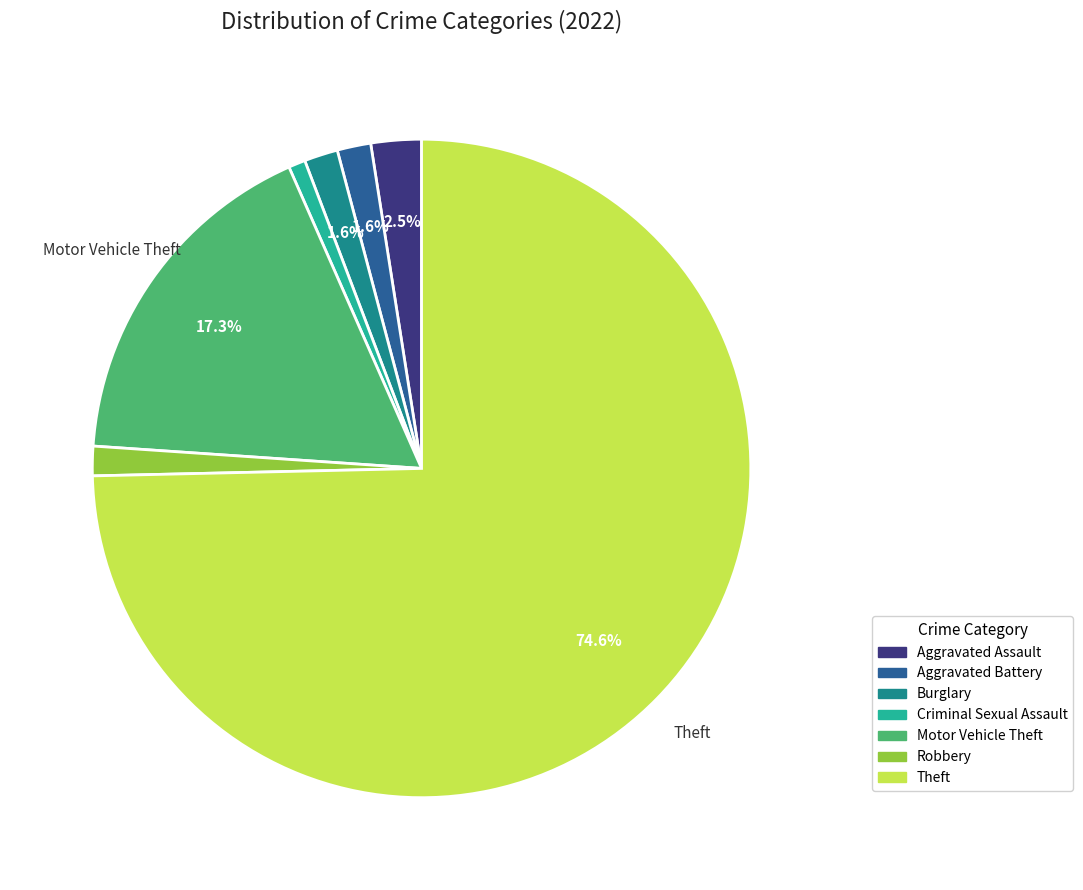

Which has a higher value, Aggravated Assault or Burglary?

Aggravated Assault